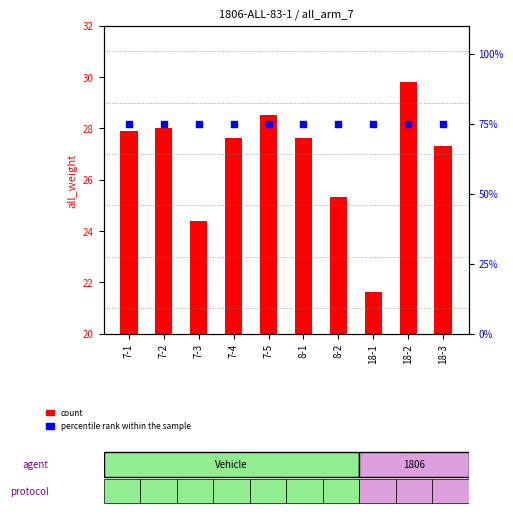

Which series has the largest total across all categories?

percentile rank within the sample